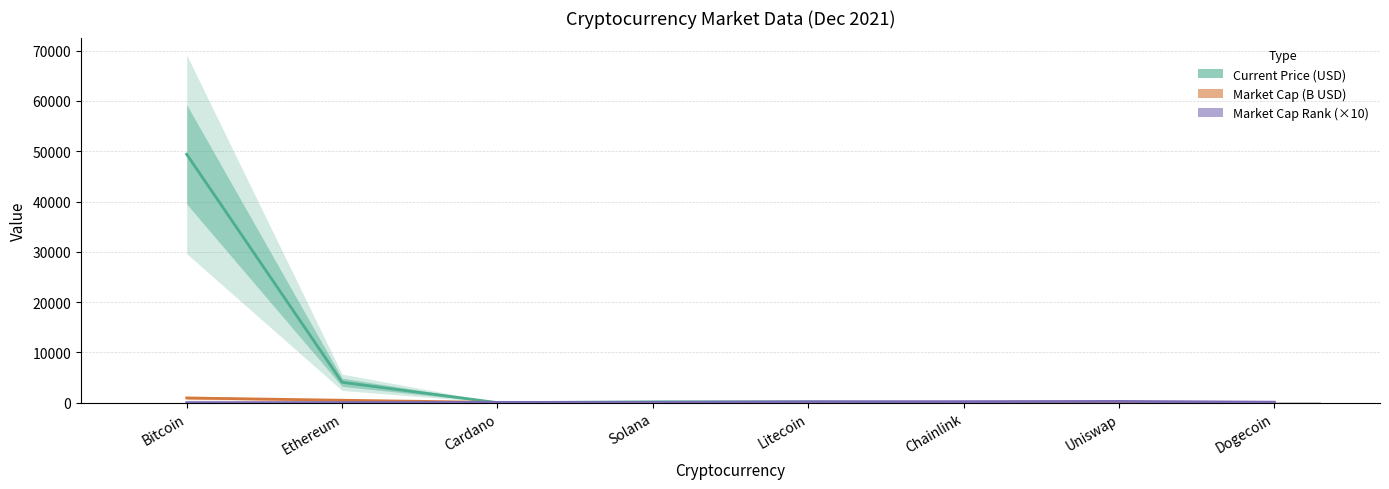

Does the chart contain any negative values?

No